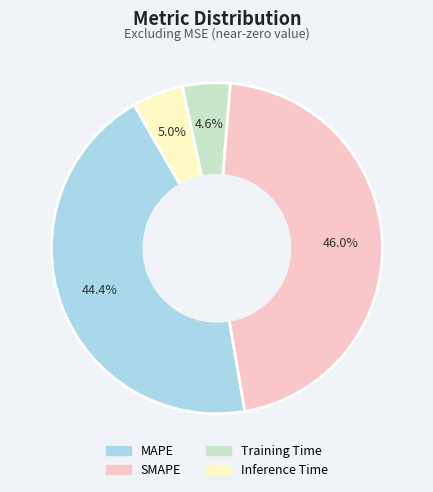

To the nearest percent, what percentage of the pie is Inference Time?

5%